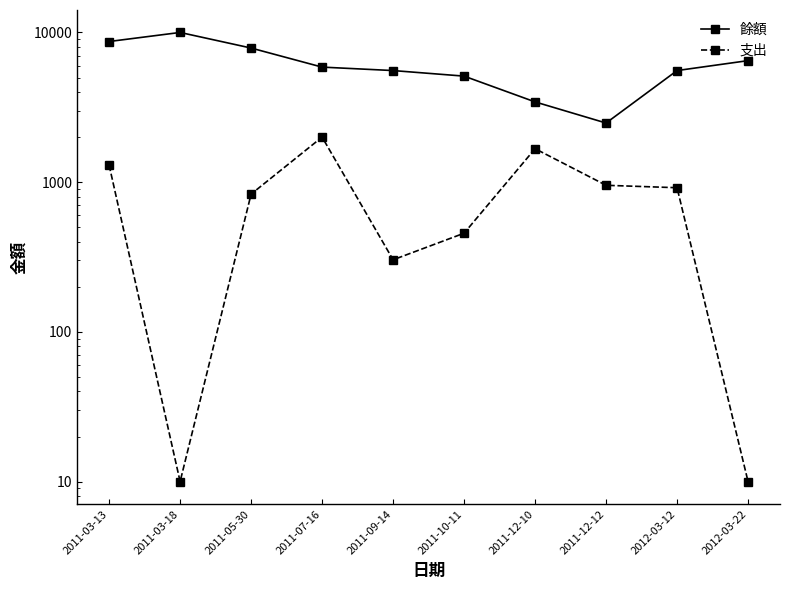

What is the label of the 6th point from the left?

2011-10-11